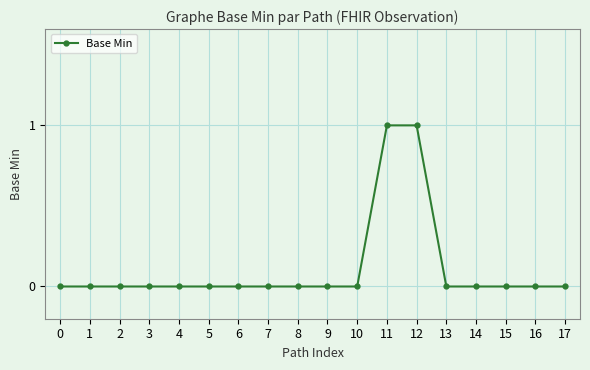

Count the values in the range 0 to 1.

18